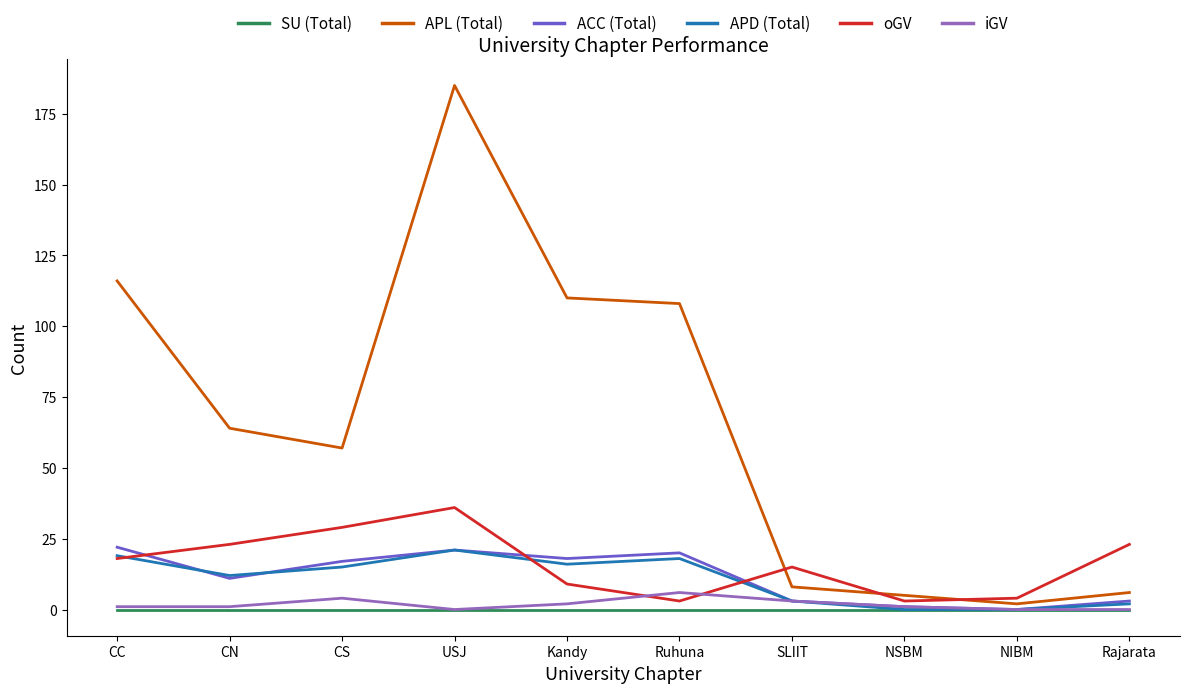

Reading left to right, list all the values displayed in this chart.

SU (Total): 0	0	0	0	0	0	0	0	0	0
APL (Total): 116	64	57	185	110	108	8	5	2	6
ACC (Total): 22	11	17	21	18	20	3	1	0	3
APD (Total): 19	12	15	21	16	18	3	0	0	2
oGV: 18	23	29	36	9	3	15	3	4	23
iGV: 1	1	4	0	2	6	3	1	0	0